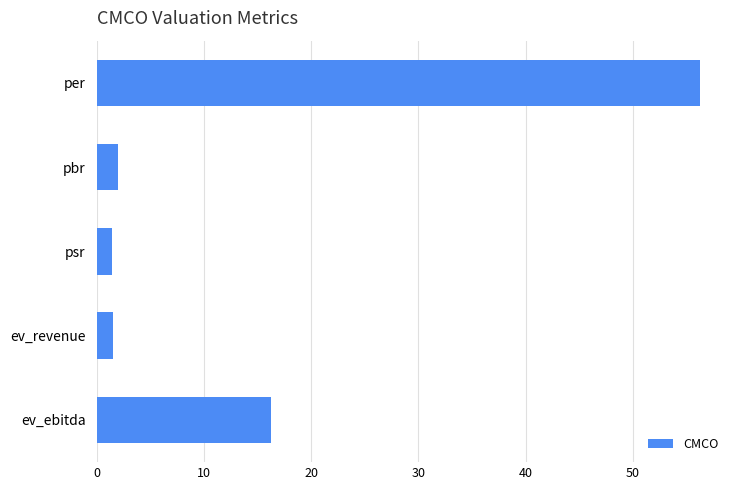

What is the change in value from per to ev_revenue?

-54.7